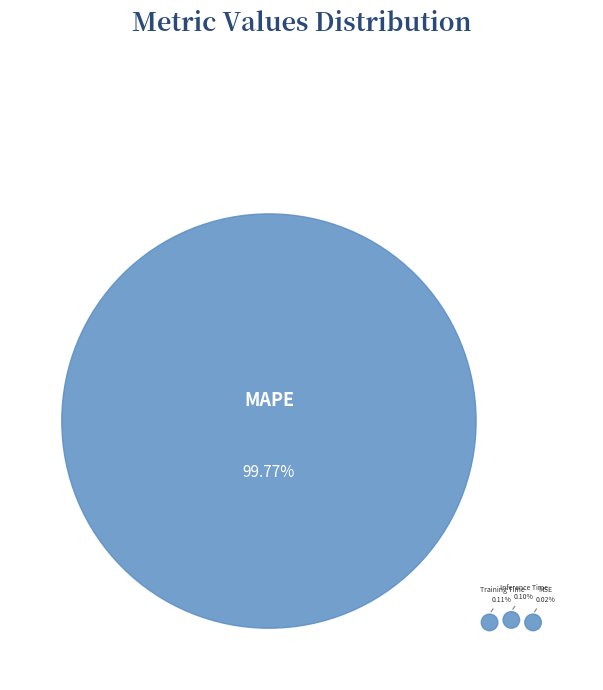

To the nearest percent, what is the difference between the MSE and MAPE slice percentages?

100%